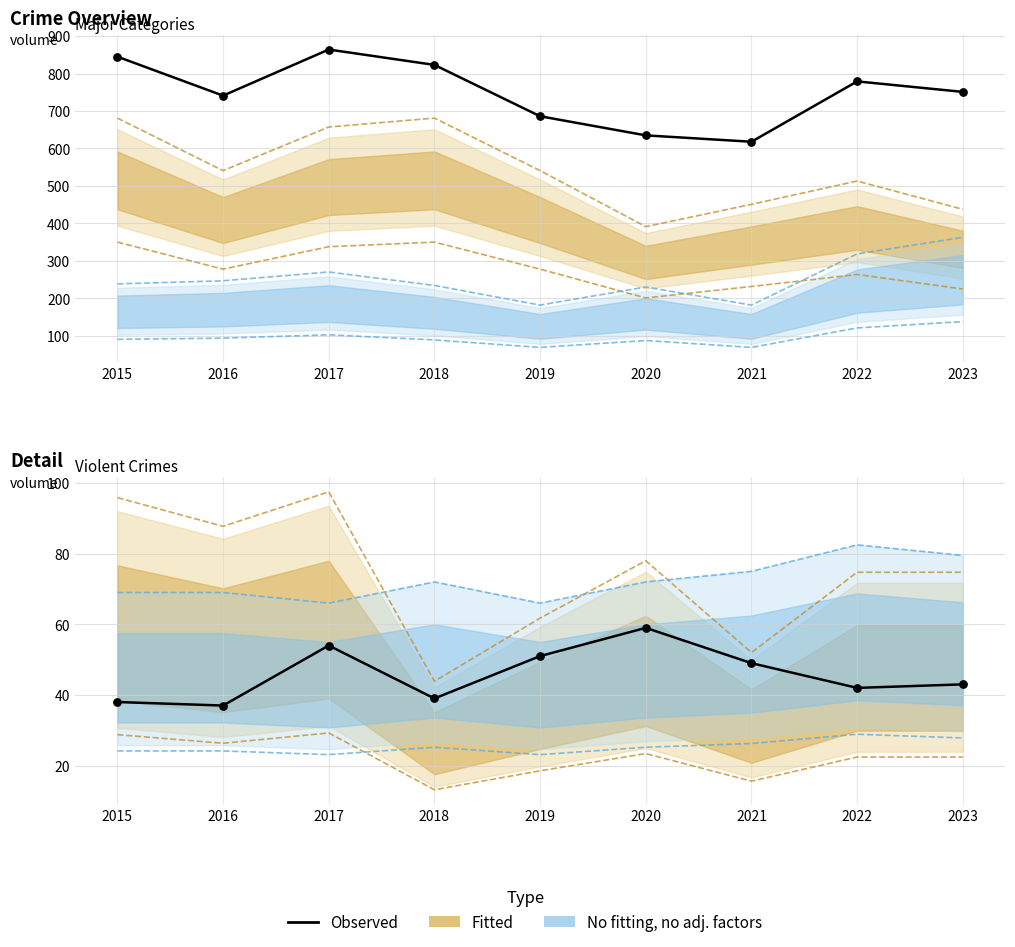

At which category is the sum across all series the highest?

2017